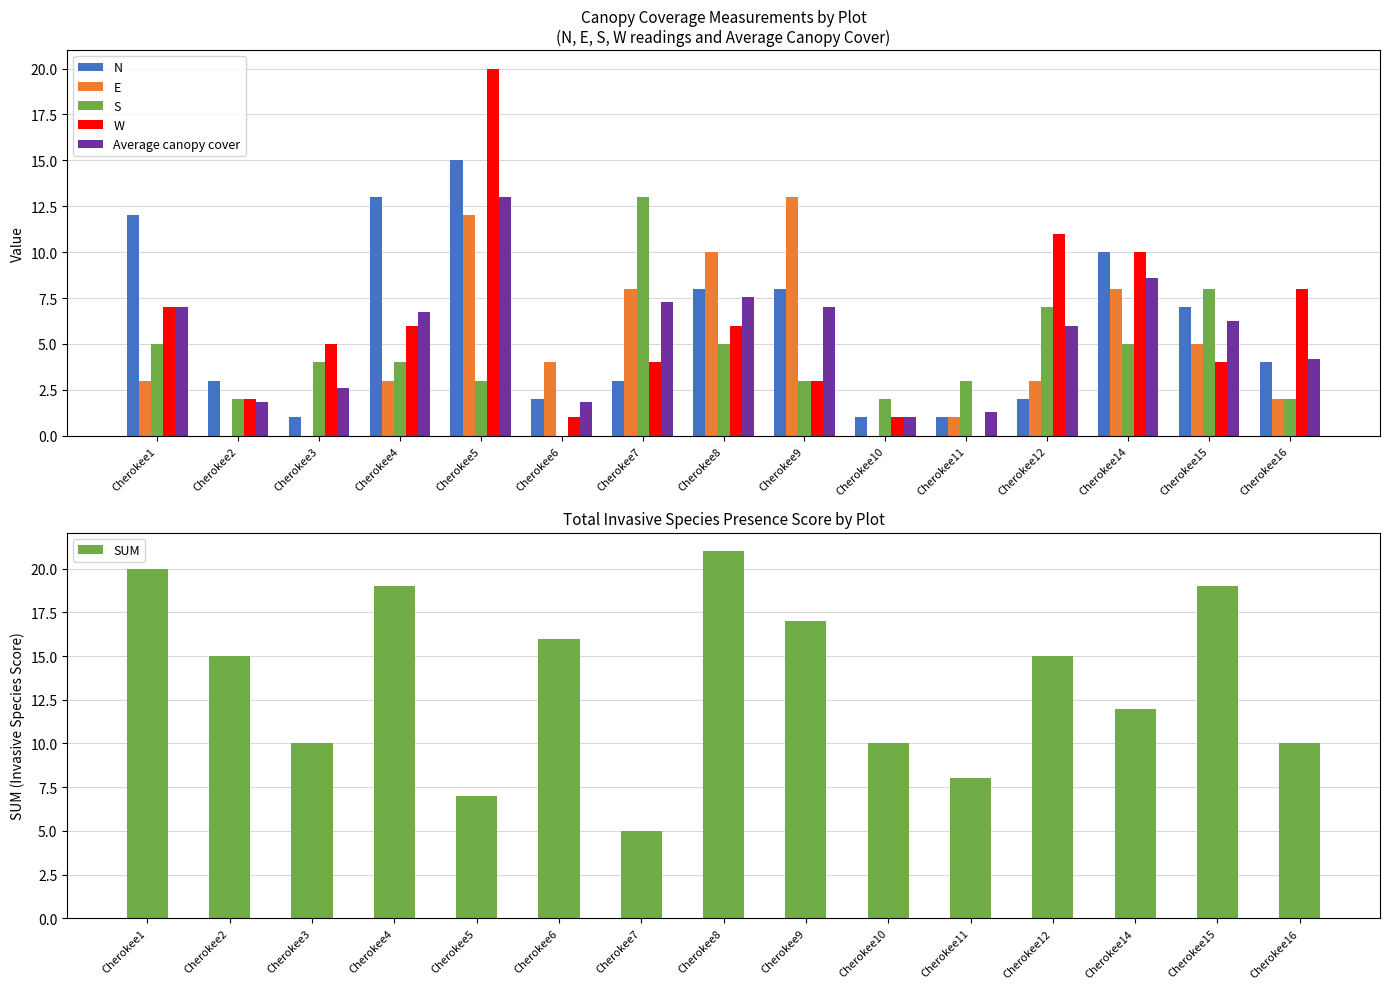

Which category has the highest value in the W series?

Cherokee5